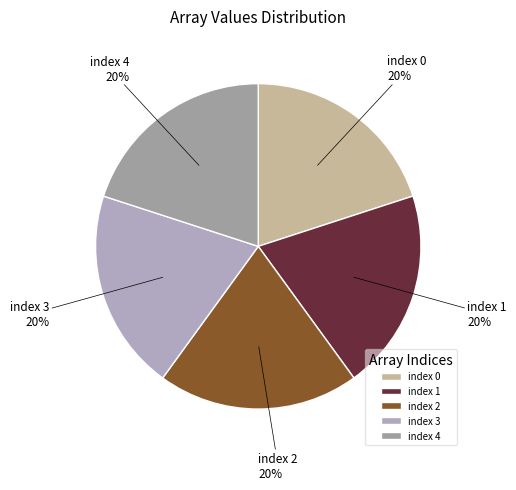

To the nearest percent, what percentage of the pie is index 0?

20%